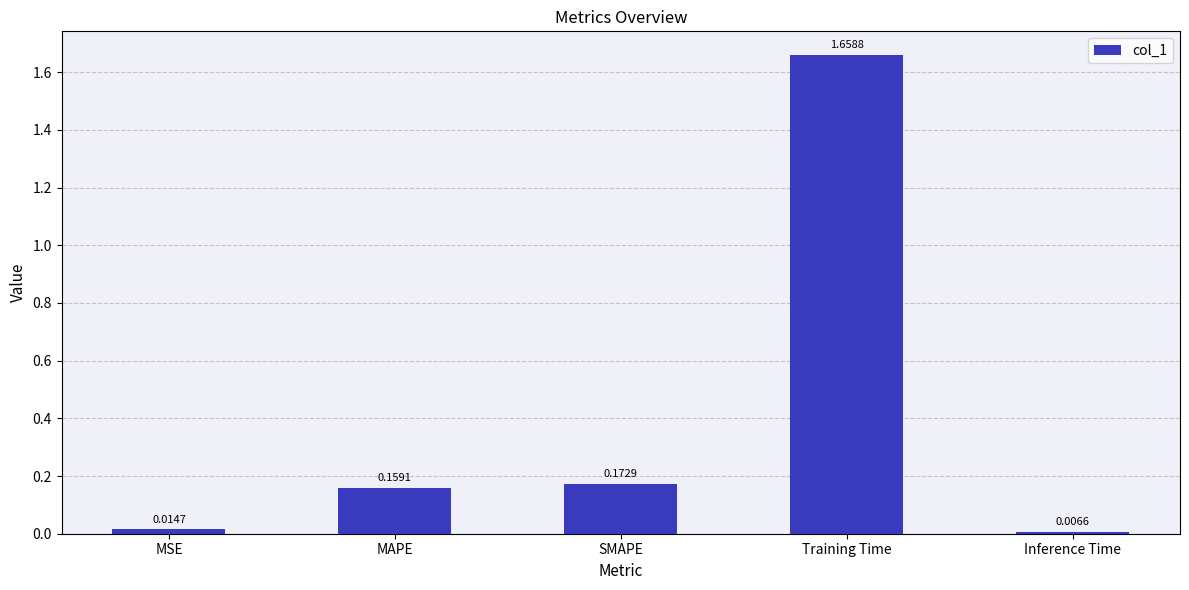

What is the sum of all values?

2.0